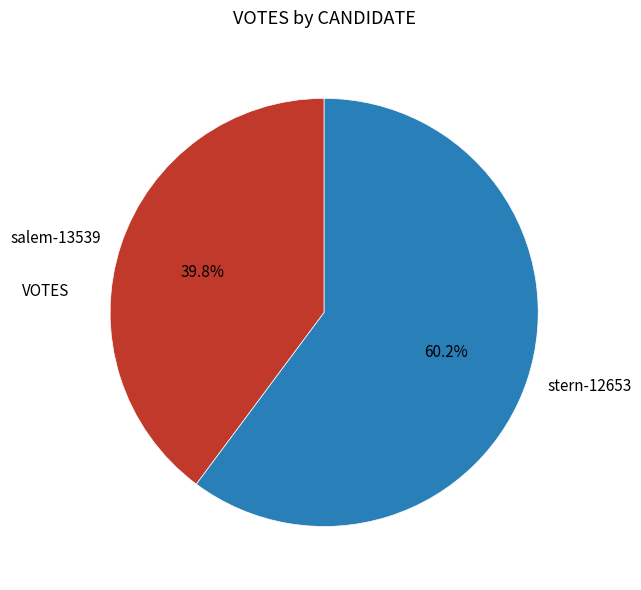

Between salem-13539 and stern-12653, which is larger?

stern-12653